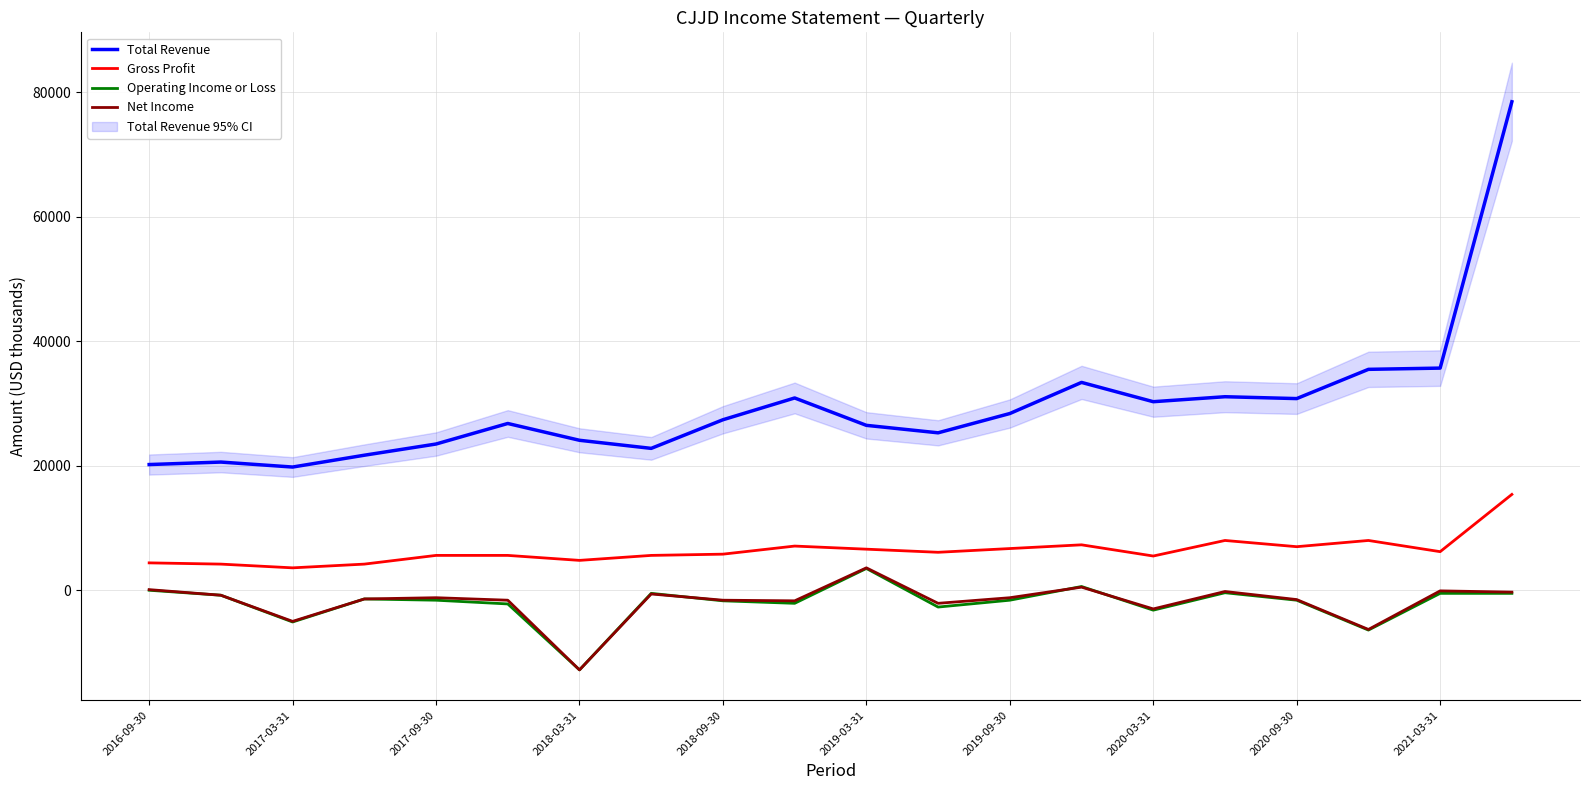

Which has a higher value, 17 or 2016-09-30?

17